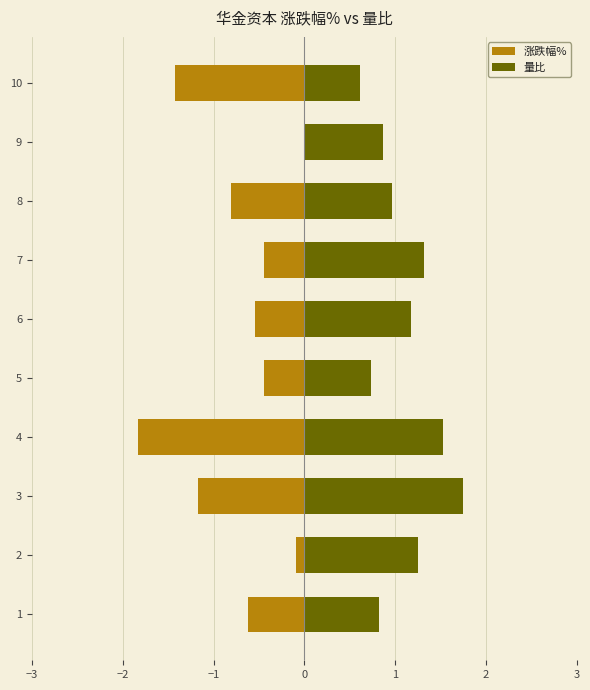

What is the maximum value shown in the chart?

1.8